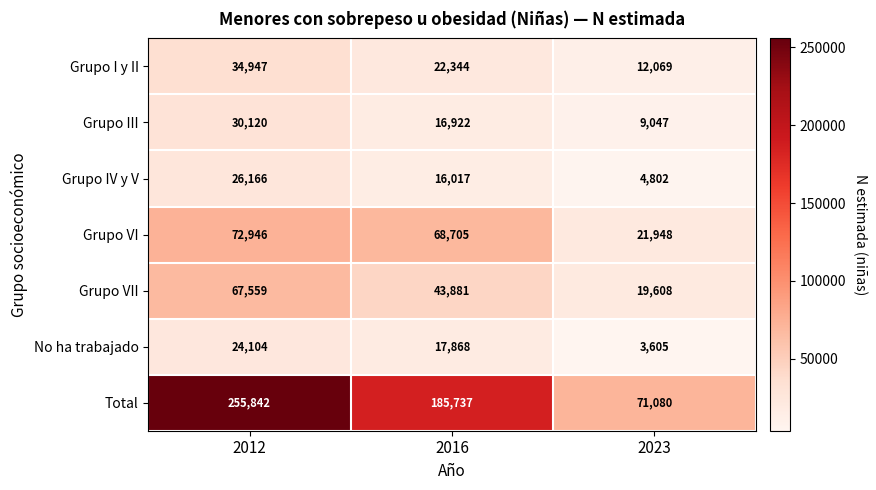

Count the Grupo IV y V values in the range 4802 to 26166.

3